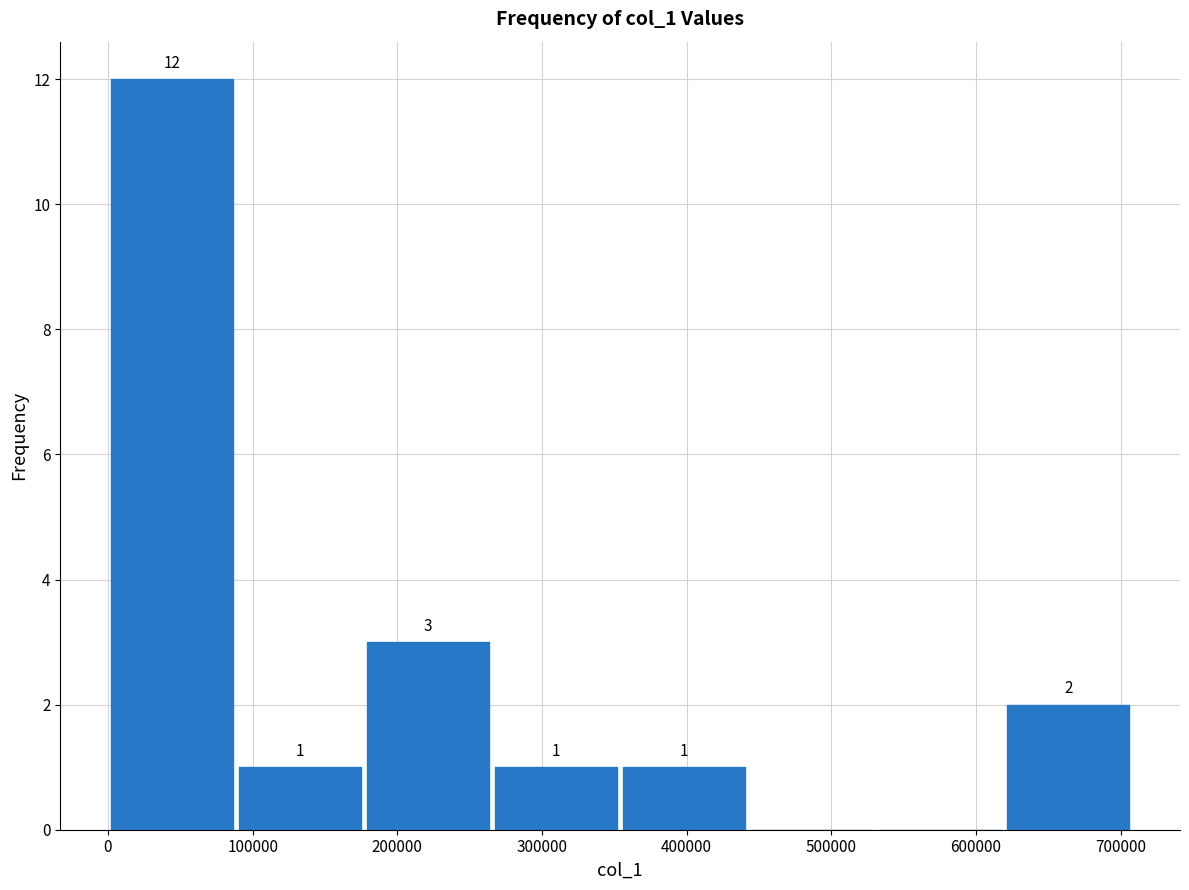

Over which range of the x-axis is the bar tallest?

0 to 90000